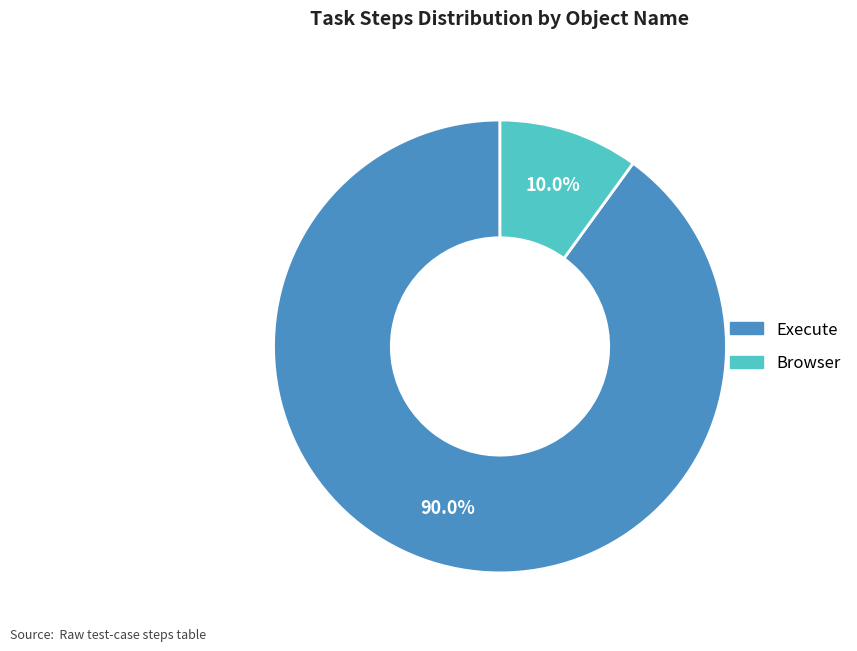

What percentage is the Browser slice, to the nearest percent?

10%